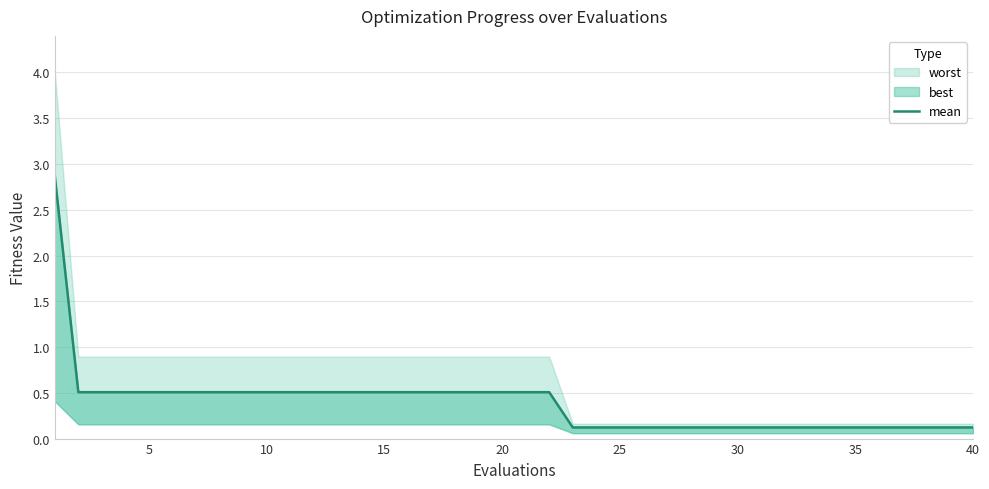

What is the greatest value displayed?

2.9